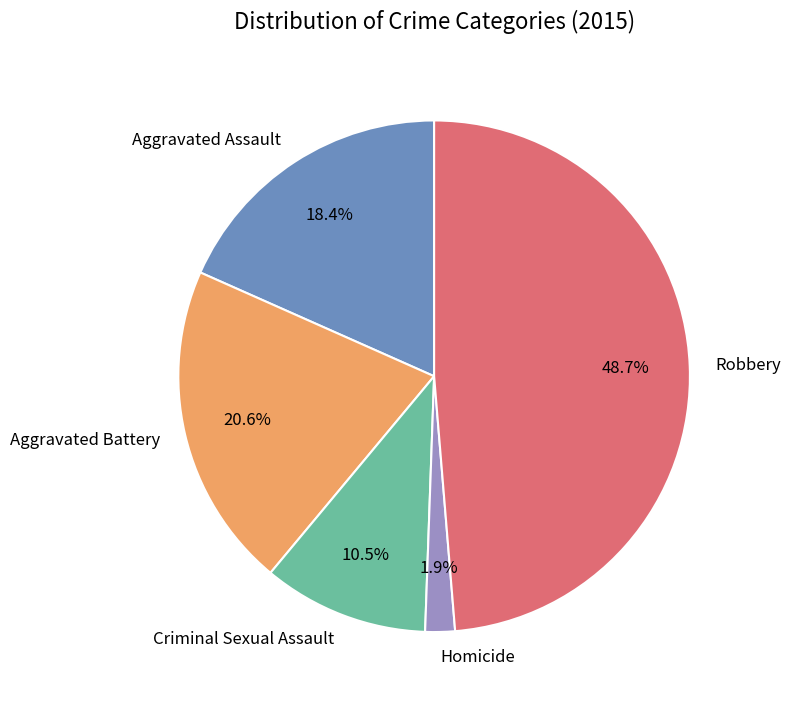

How many slices are in this pie chart?

5